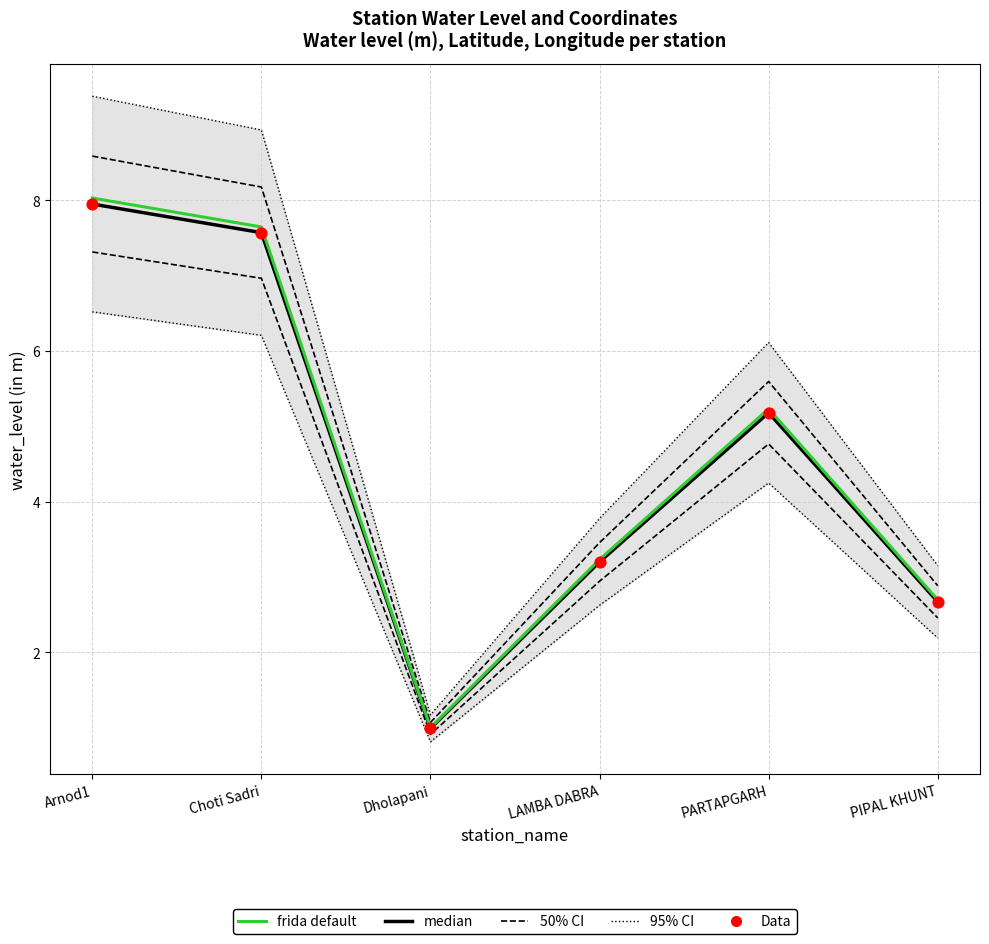

What are all the series names shown in the legend?

95% CI, 50% CI, median, frida default, Data